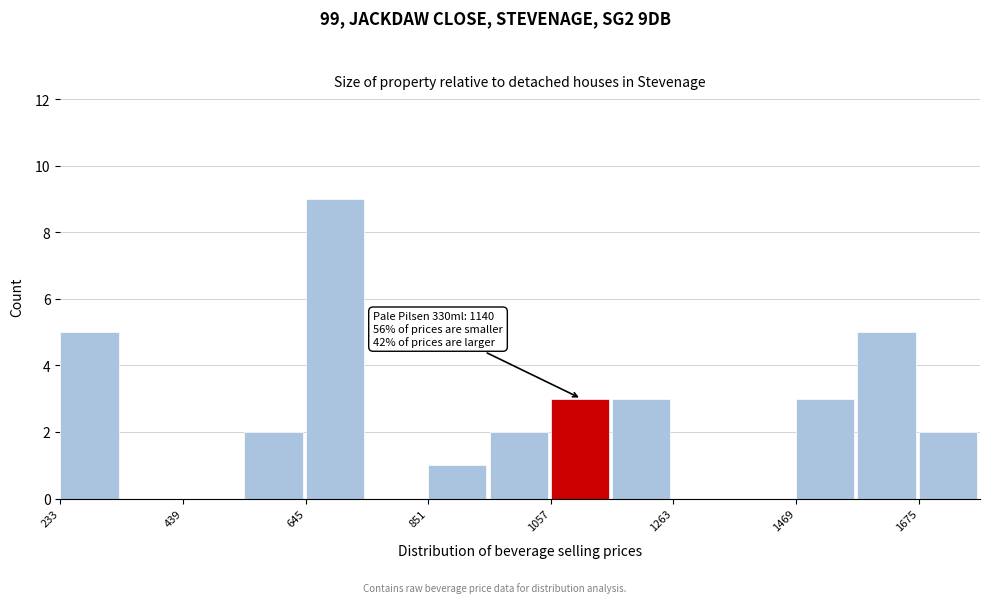

Read against the x-axis, roughly where is the centre of the tallest bar?

700